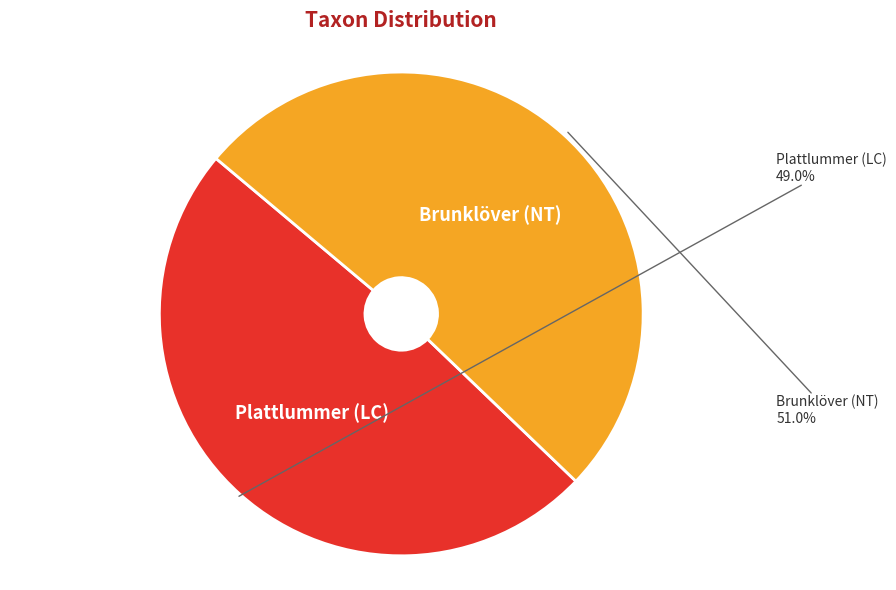

Is there any slice that represents more than half of the pie?

Yes